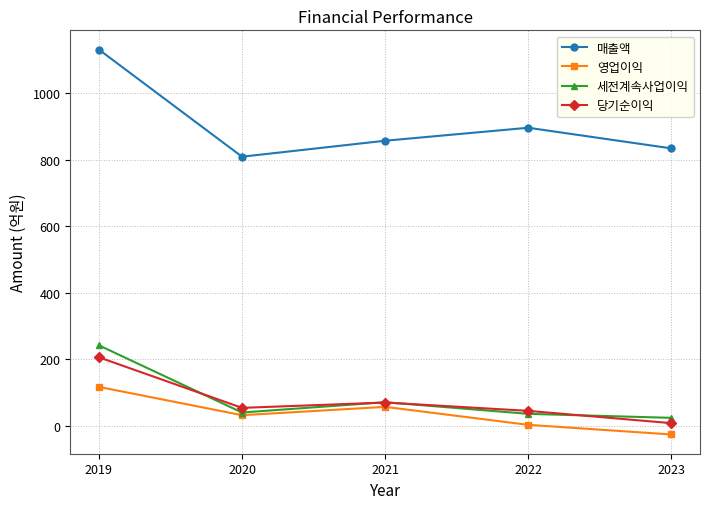

Is the value of 영업이익 at 2022 greater than the value of 세전계속사업이익 at 2022?

No